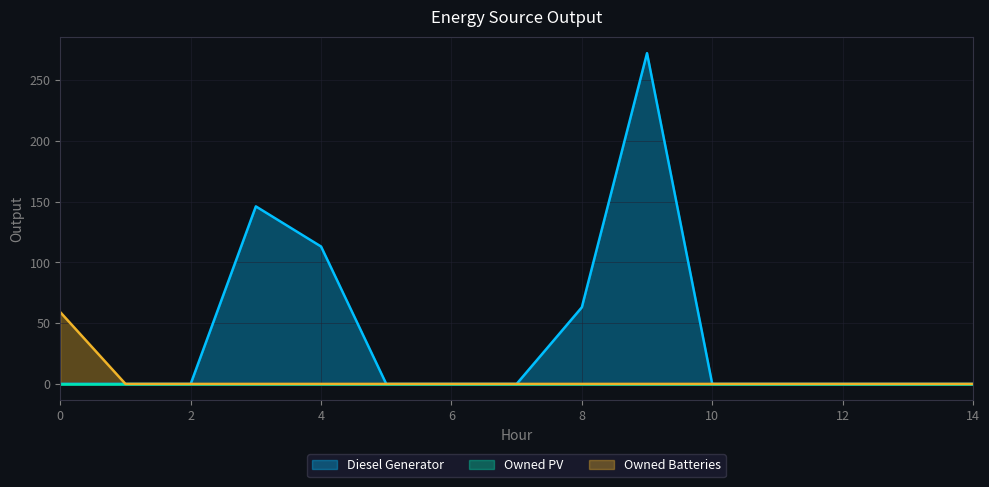

At which category is the sum across all series the highest?

9